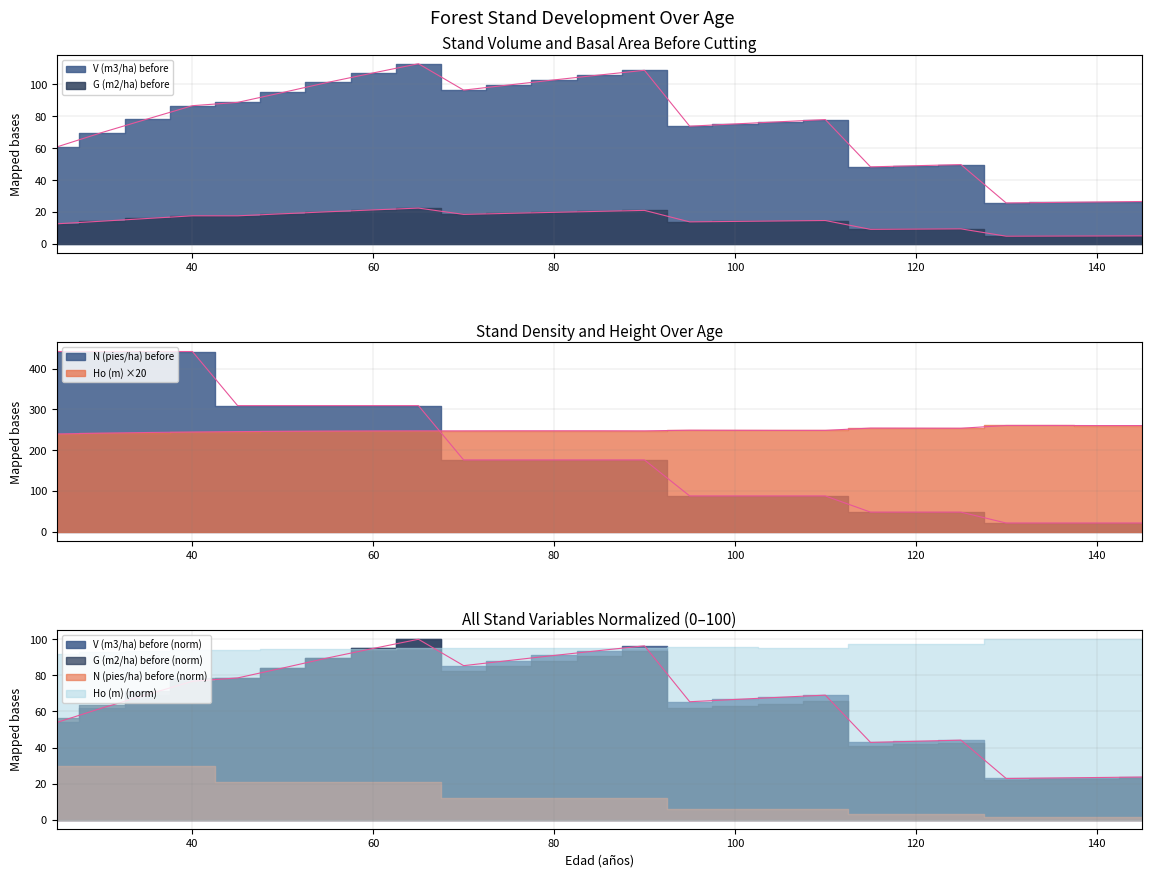

What is the sum of the Ho (m) values at 45 and 35?

489.0